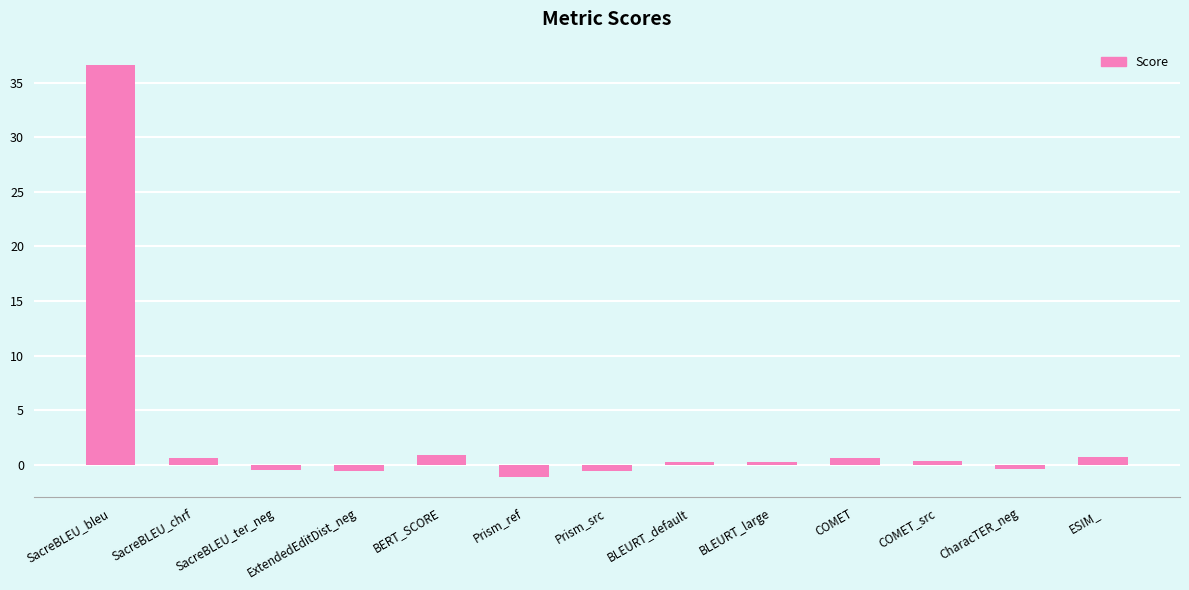

The chart shows a value of 0.2 at BLEURT_large. True or false?

True